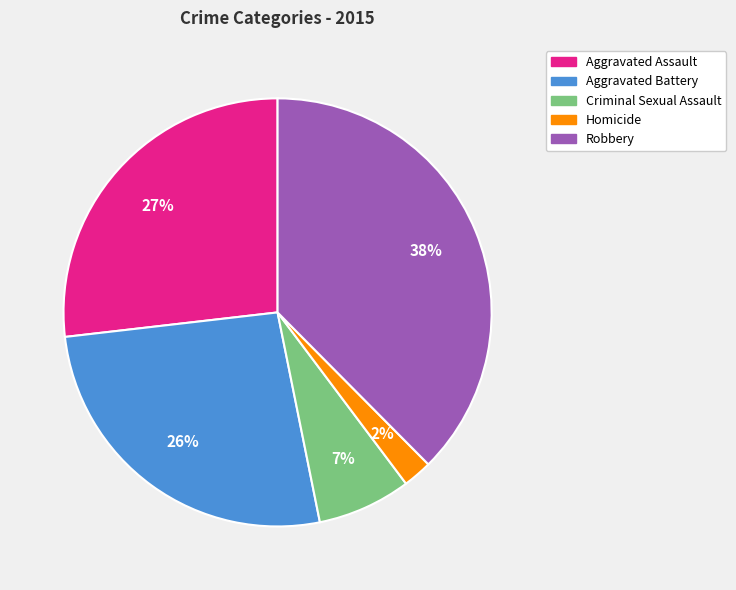

Approximately how many times larger is the value at Aggravated Assault compared to Robbery?

0.7